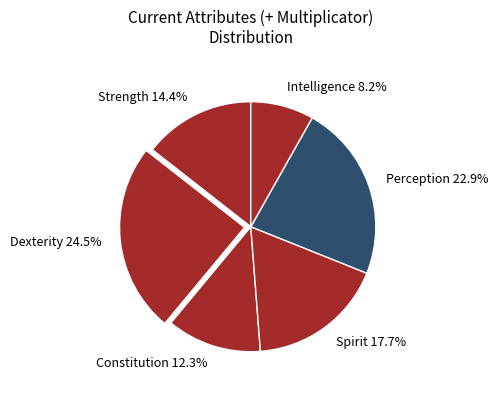

To the nearest percent, what is the average slice percentage?

17%